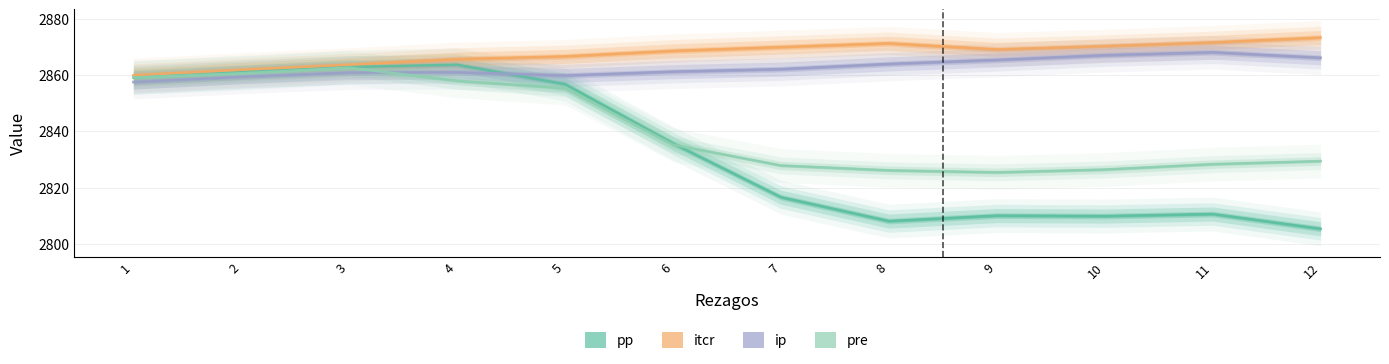

What is the minimum value shown in the chart?

2805.4